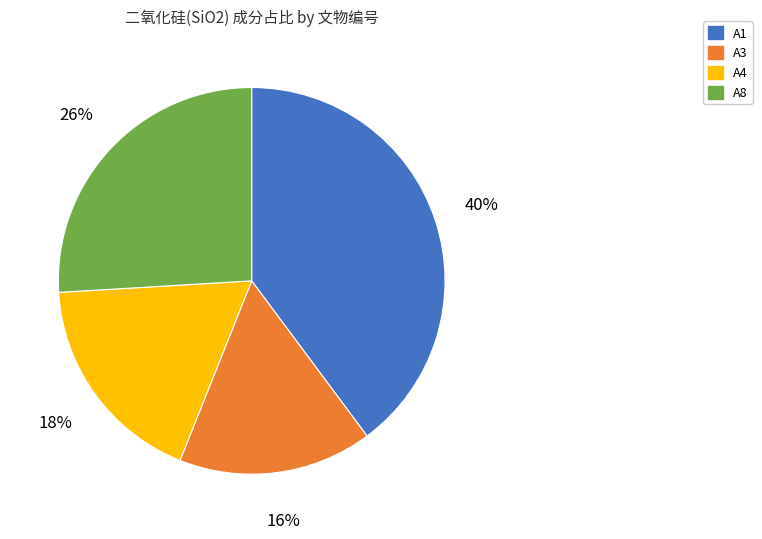

Is the sum of A8 and A1 greater than half?

Yes